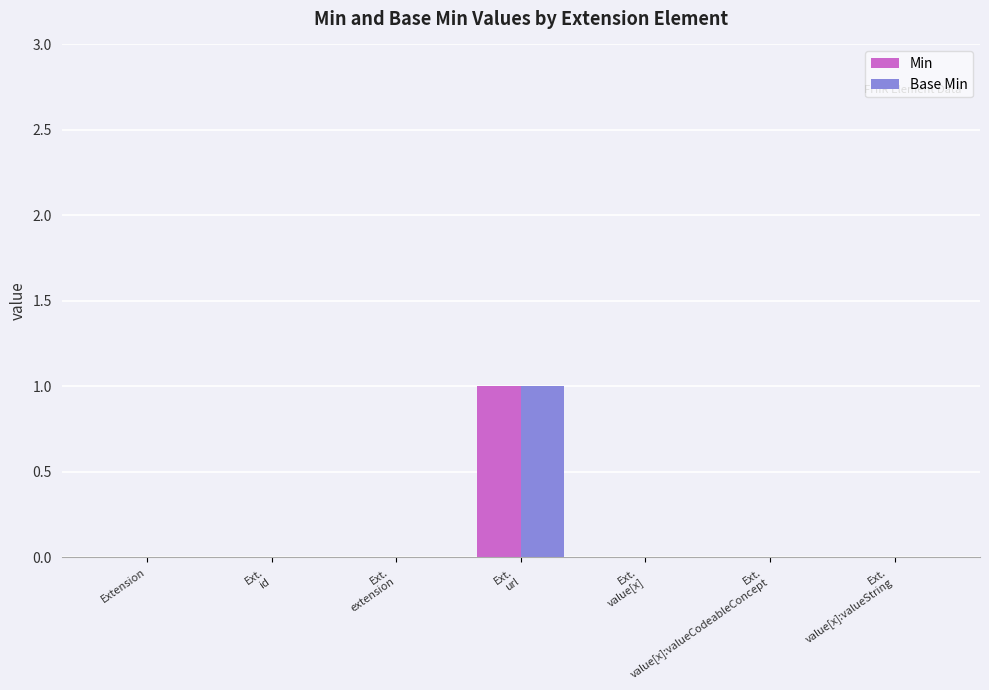

How many groups of bars are there?

7